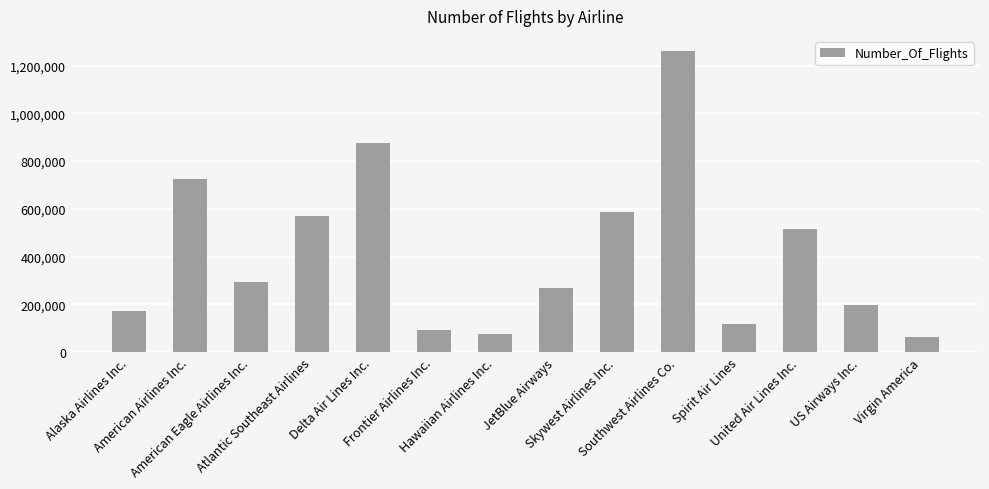

What is the difference between the maximum and minimum values?

1199952